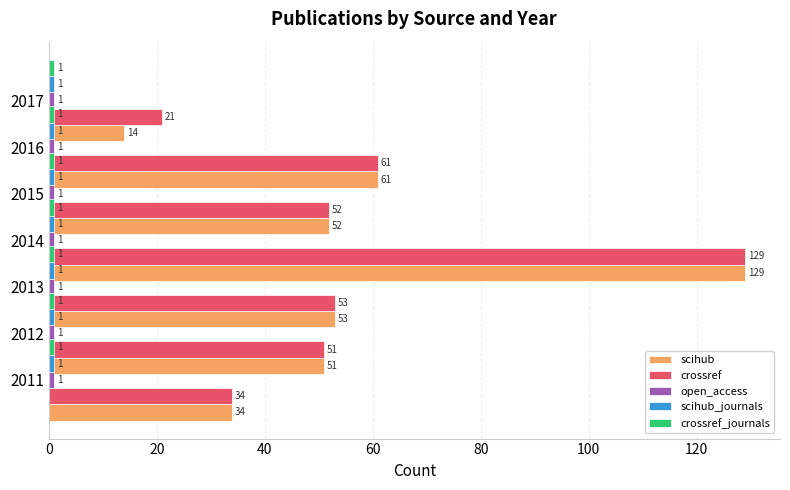

What are all the series names shown in the legend?

scihub, crossref, open_access, scihub_journals, crossref_journals